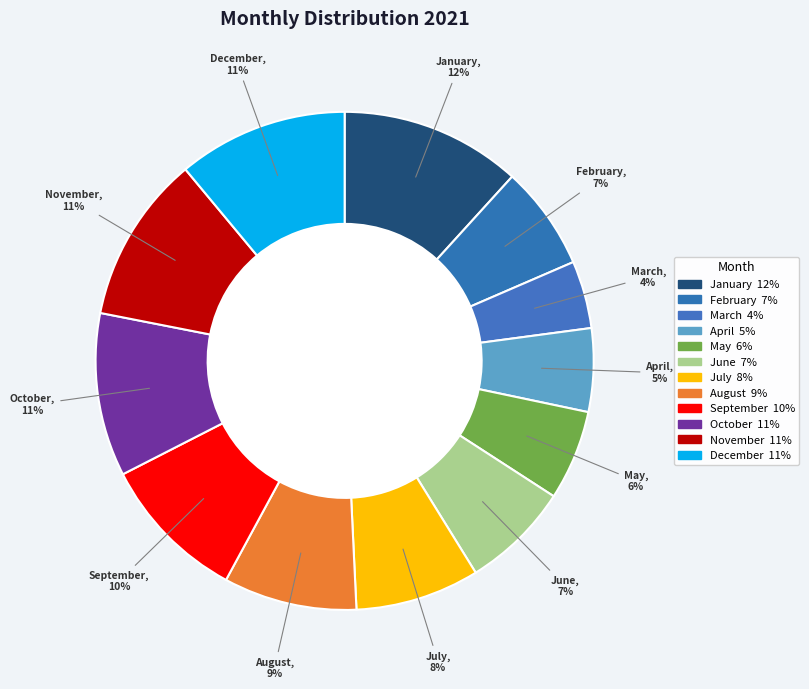

Which category has the smallest portion of the pie?

March